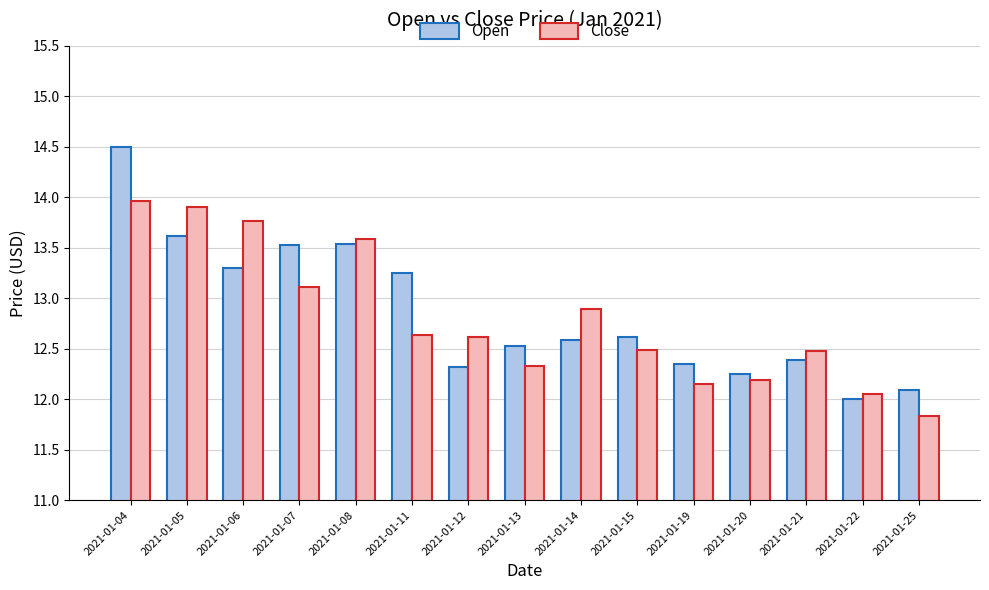

What is the difference between the Close values at 2021-01-06 and 2021-01-21?

1.3